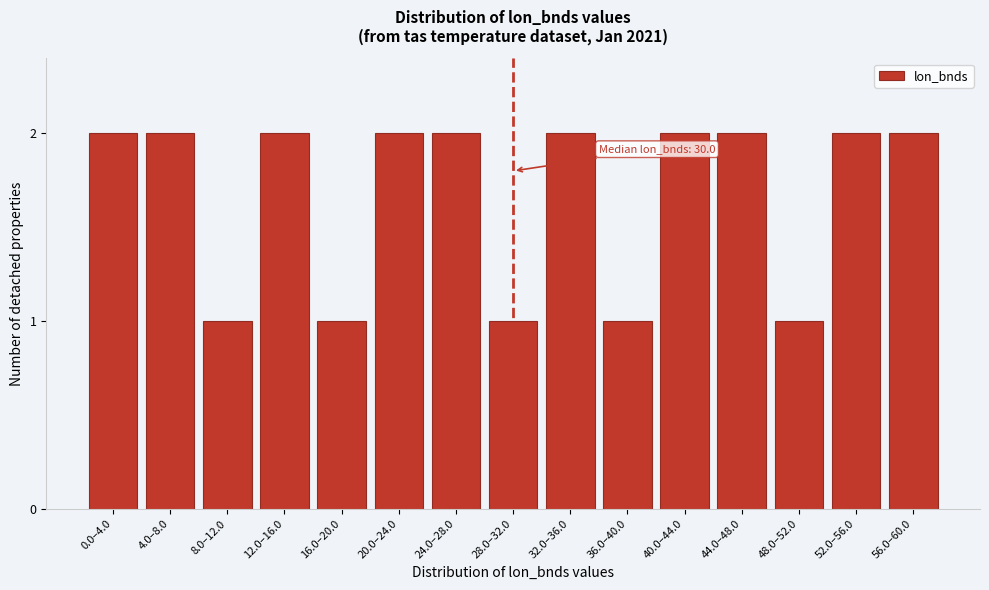

Reading left to right, what are all the values shown in this chart?

2	2	1	2	1	2	2	1	2	1	2	2	1	2	2